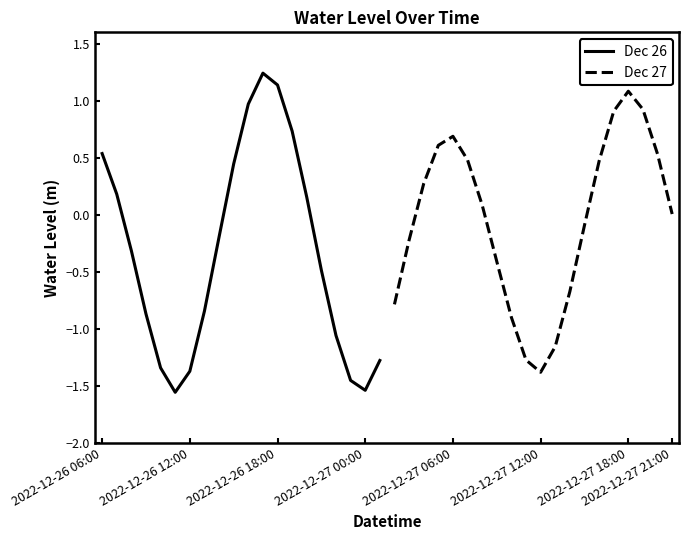

What is the difference between the second highest and minimum values in the Dec 26 series?

2.7